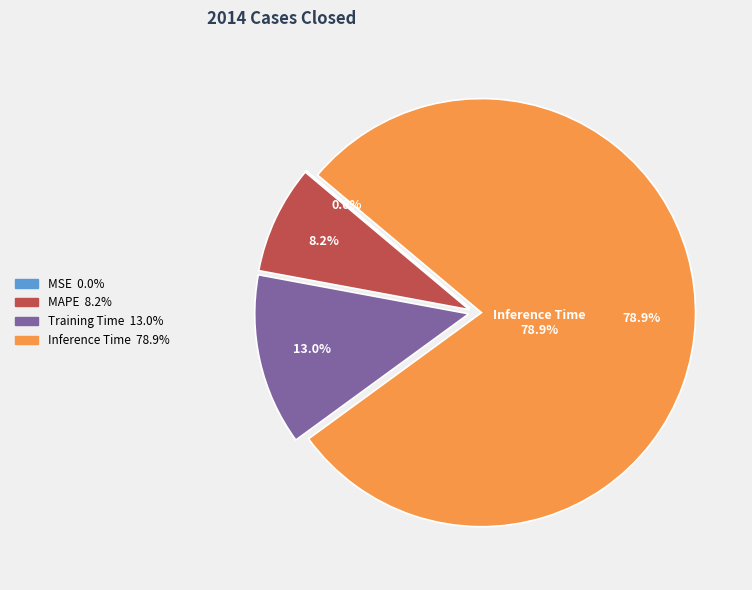

What is the majority slice?

Inference Time